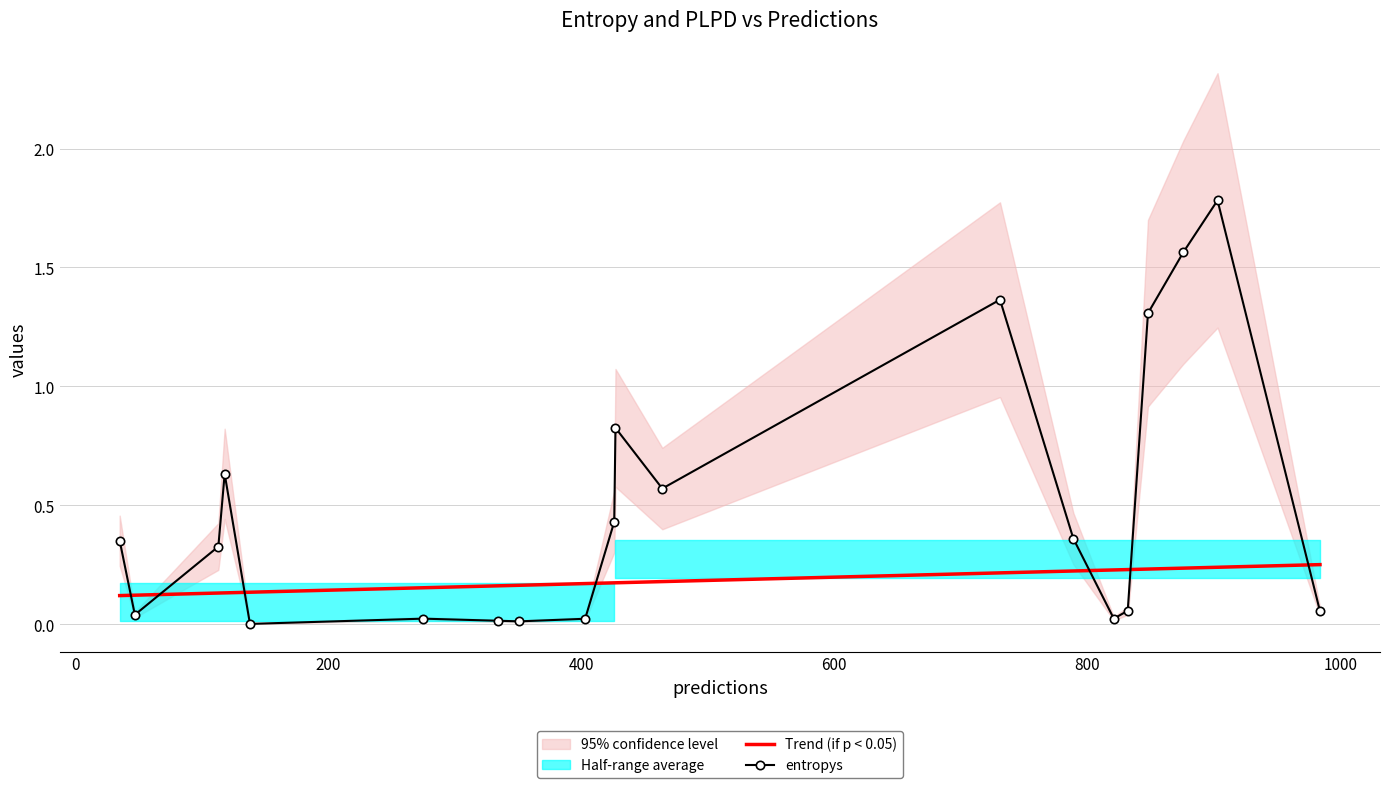

Which series ends up on top after the final intersection of Trend (if p < 0.05) and entropys?

Trend (if p < 0.05)